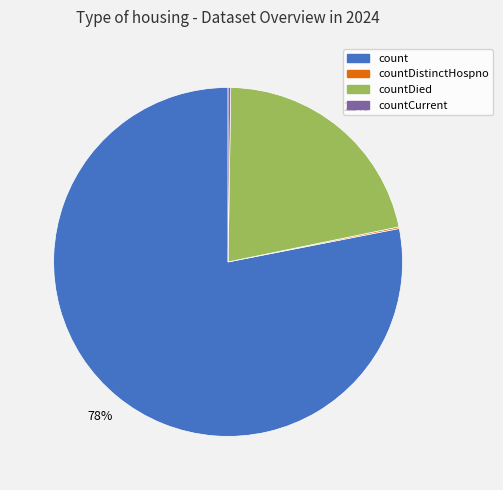

True or false: count accounts for 78% of the total.

True